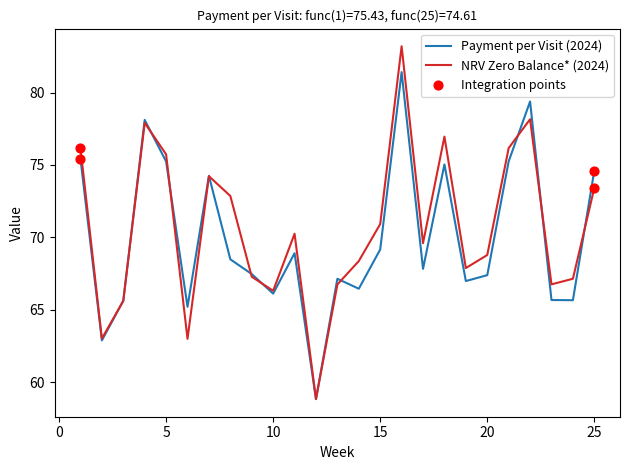

Which series has the largest total across all categories?

NRV Zero Balance* (2024)